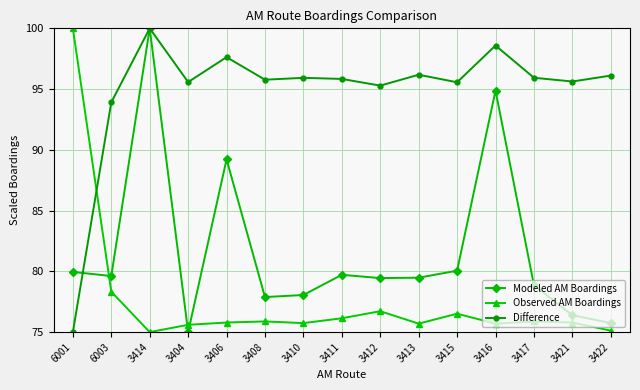

What is the maximum value for Observed AM Boardings?

100.0